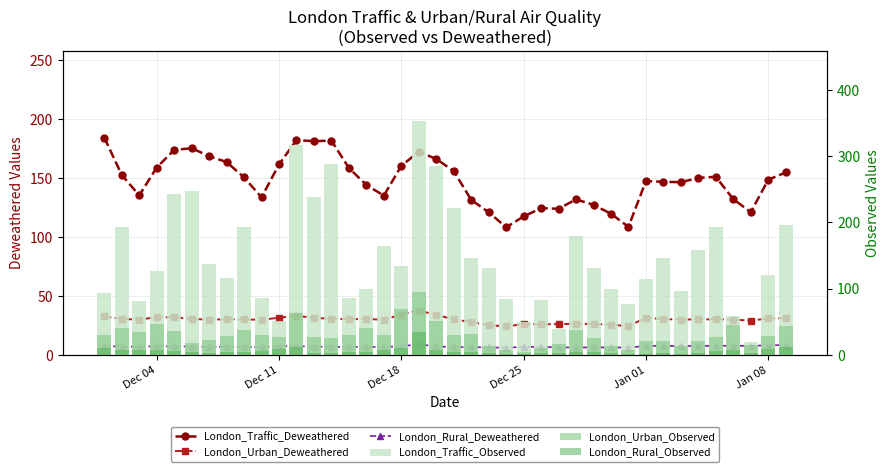

What is the maximum value for London_Rural_Deweathered?

8.8